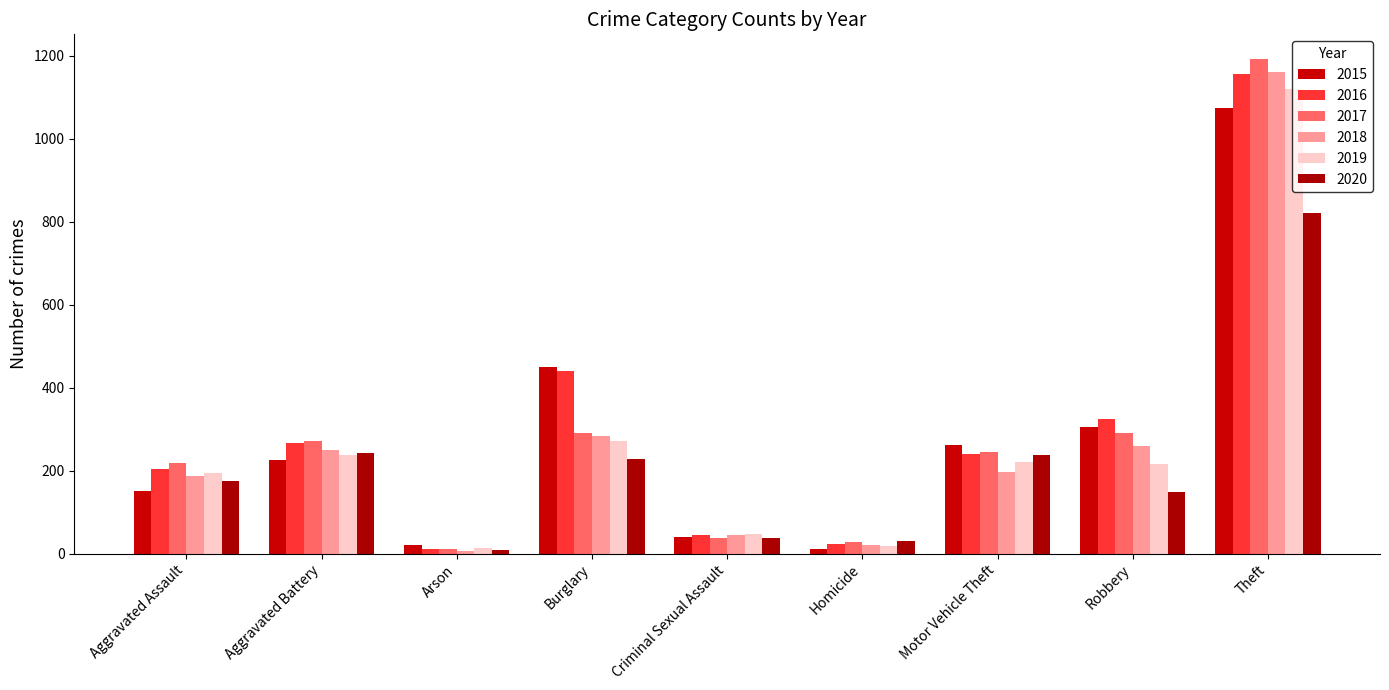

What is the maximum value shown in the chart?

1192